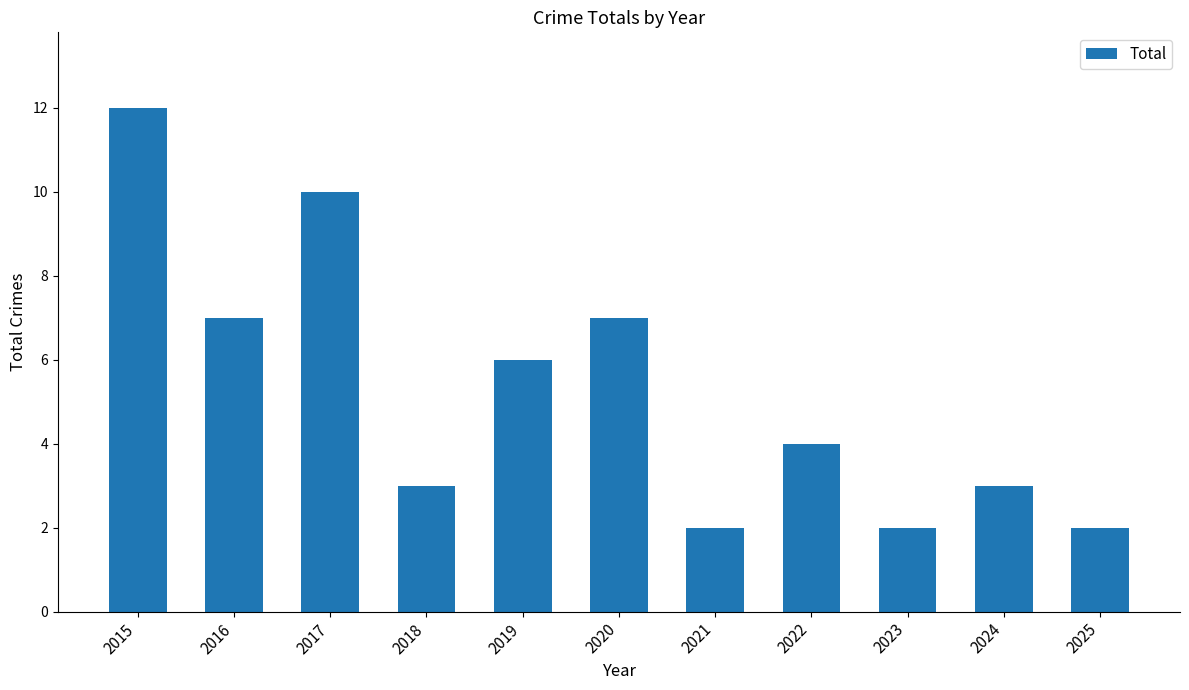

How many values are below 4?

5